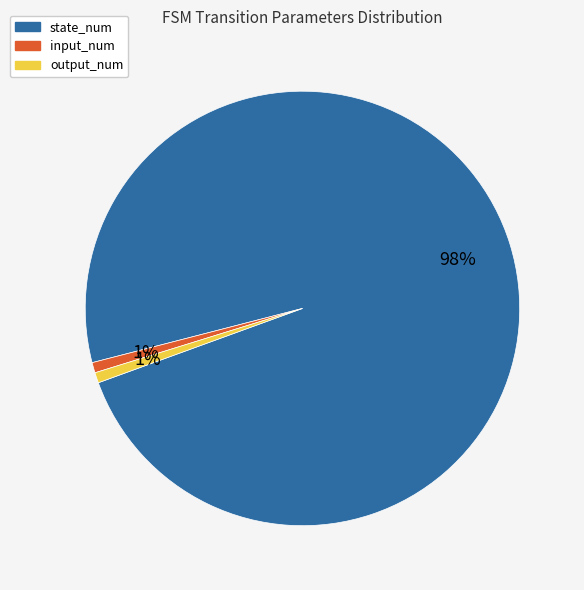

Between input_num and state_num, which is larger?

state_num